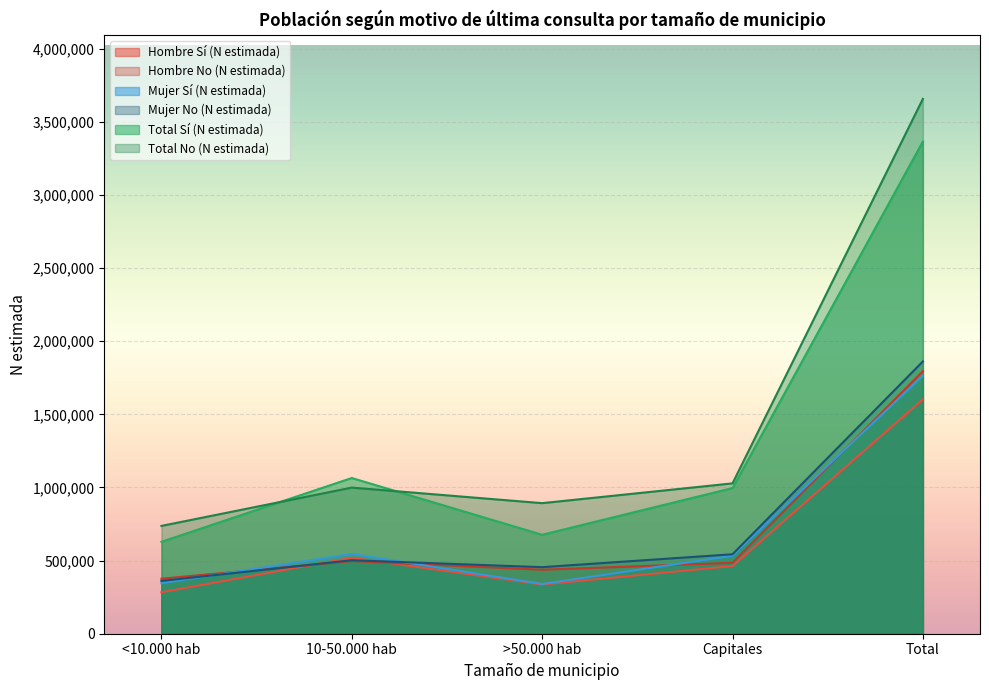

Where is the first local maximum for Total No (N estimada)?

10-50.000 hab